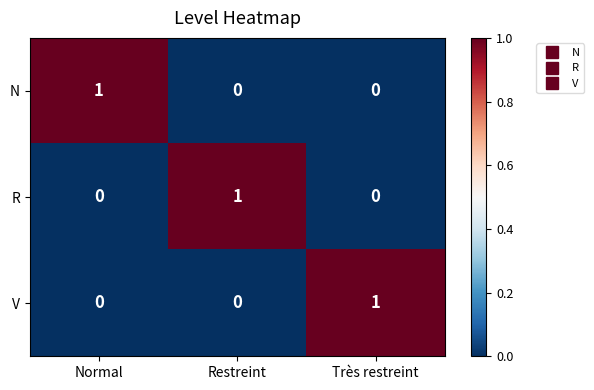

Count the V values in the range 0 to 1.

3